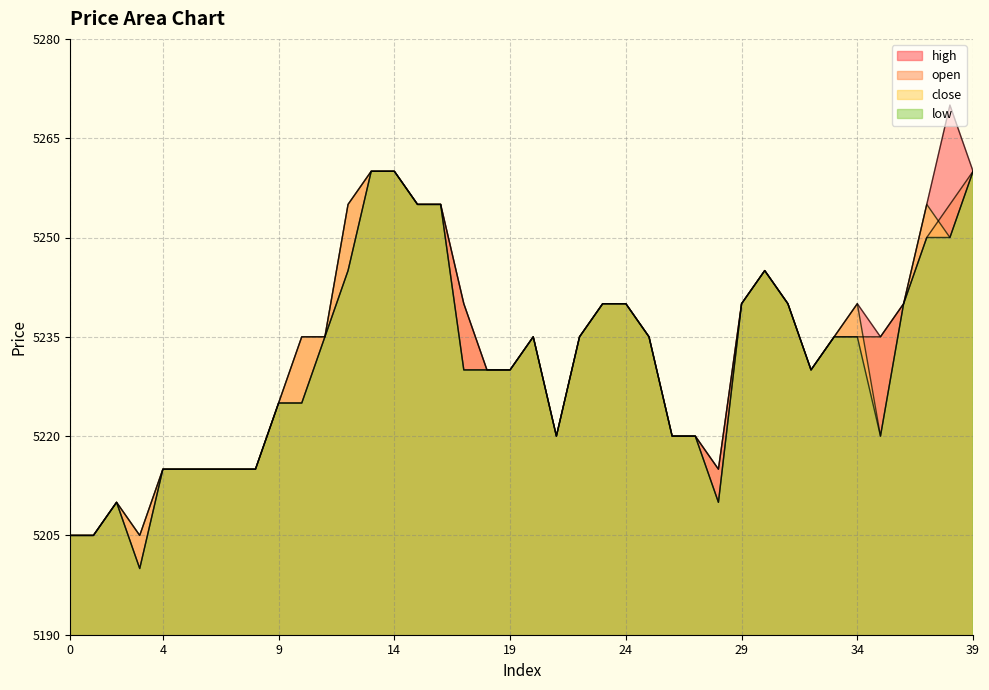

What is the sum of the high values at 36 and 38?

10510